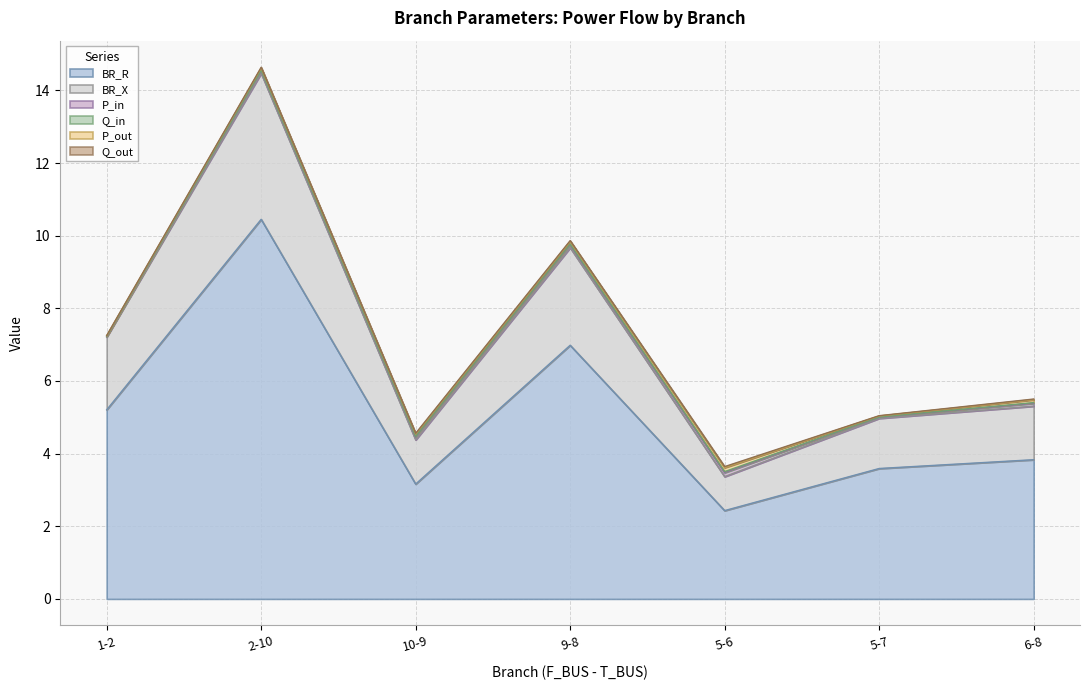

Does the chart display data point markers on the line(s)?

No